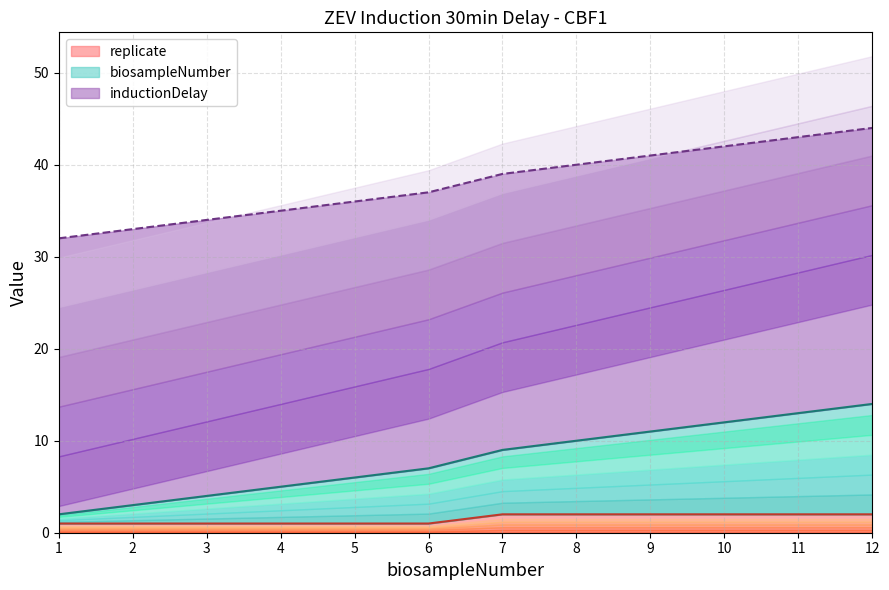

The biosampleNumber series shows 3 at 2. True or false?

True